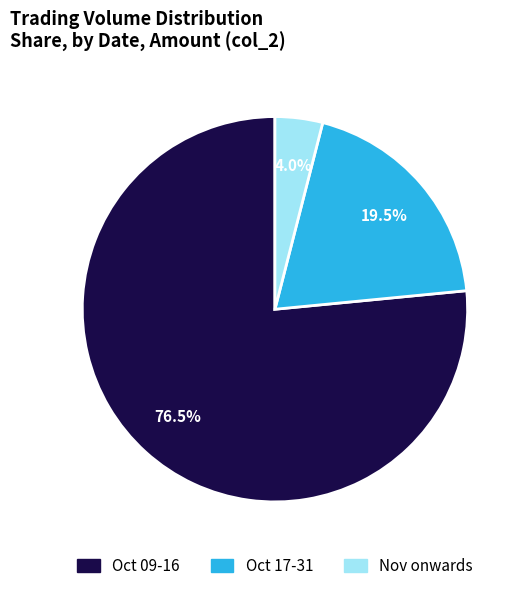

How many segments does this pie chart have?

3